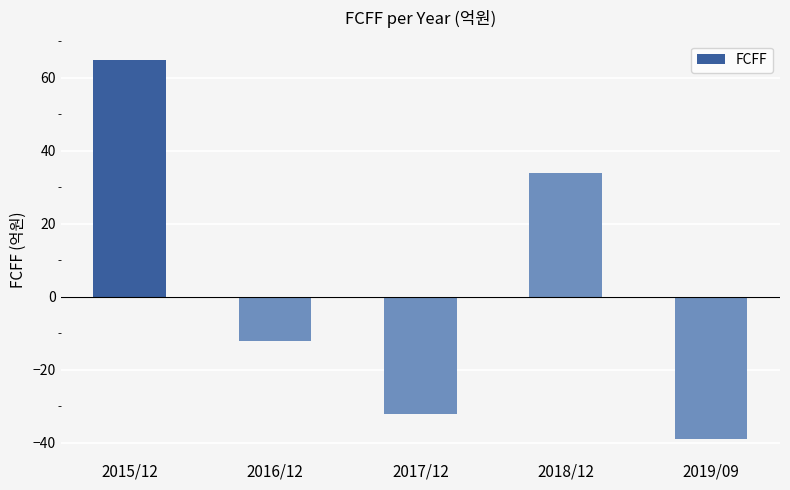

Rank the categories by value from highest to lowest.

2015/12, 2018/12, 2016/12, 2017/12, 2019/09